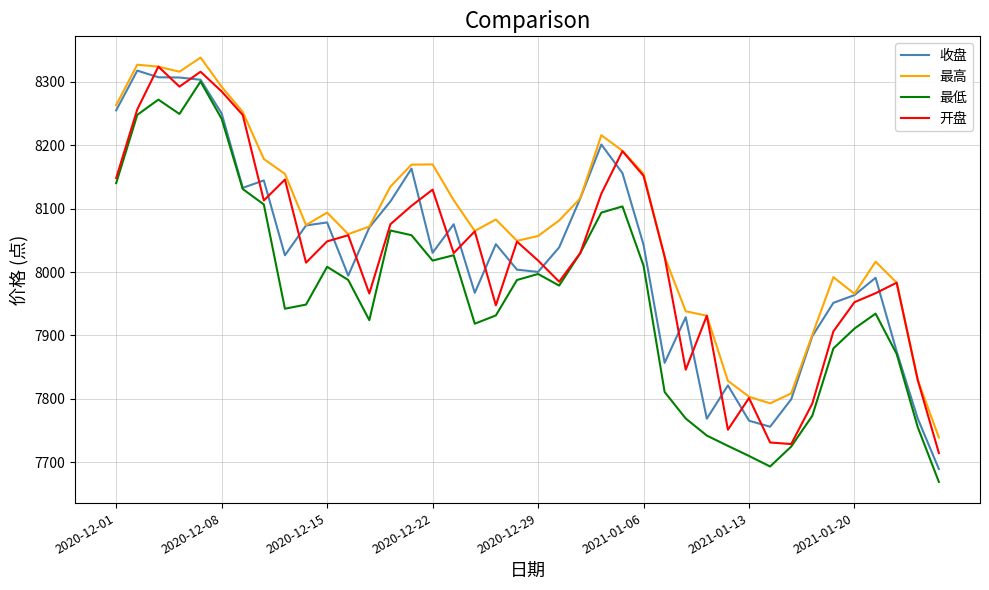

Which series has the largest total across all categories?

最高